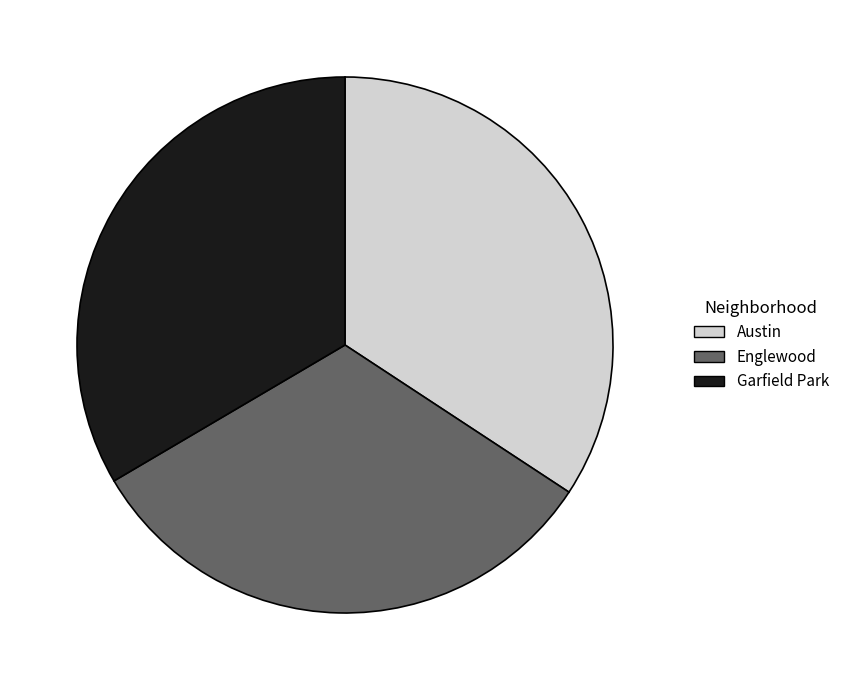

Is there a majority slice in this chart?

No